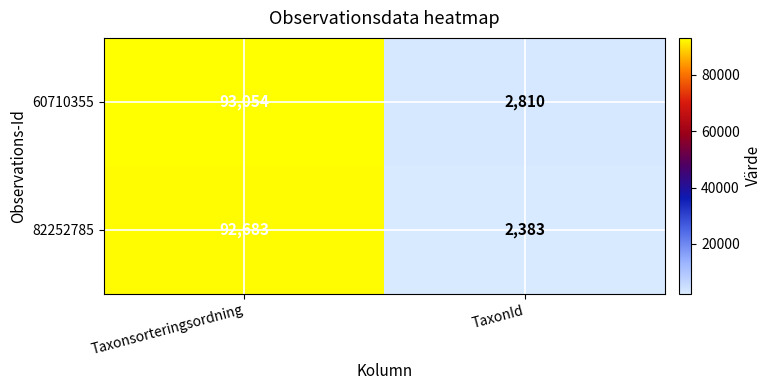

Which series has the largest total across all categories?

60710355